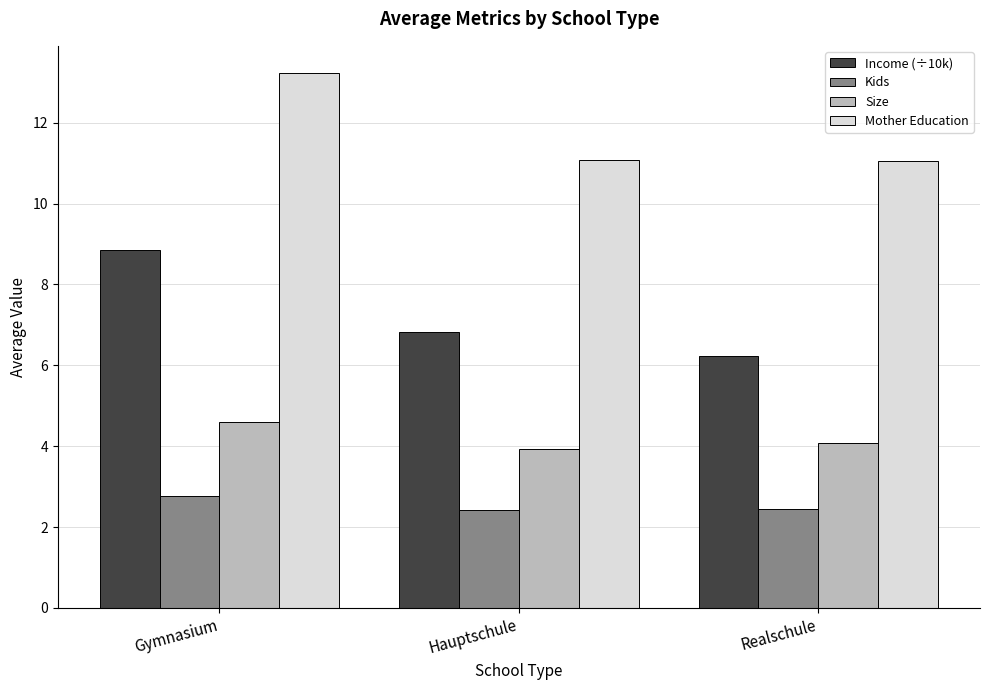

What is the minimum value shown in the chart?

2.4